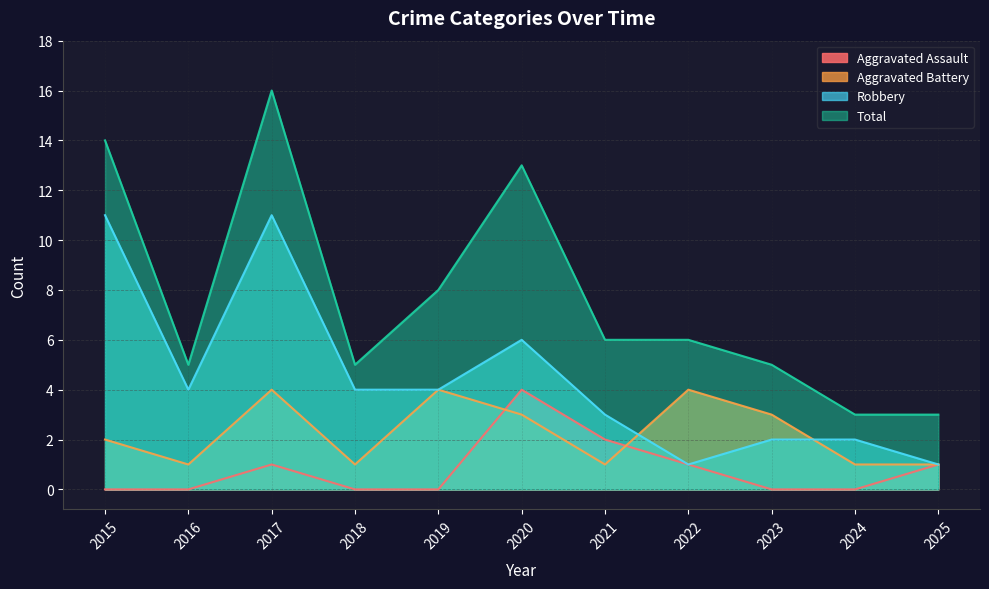

Which has a higher value, 2018 or 2024?

2018